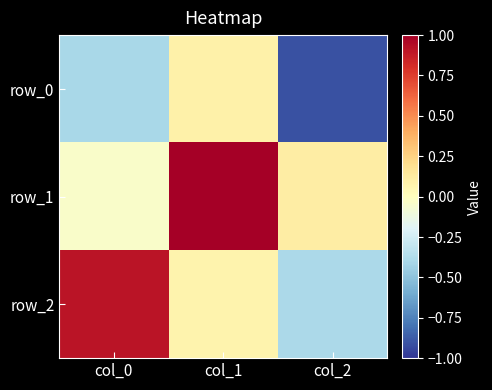

The value of row_2 at col_1 is 0.1. True or false?

False